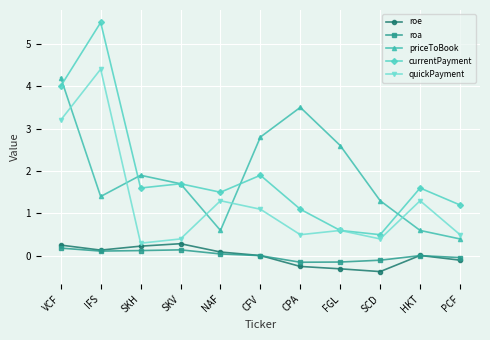

In quickPayment, how many points are higher than both neighbors (excluding endpoints)?

4